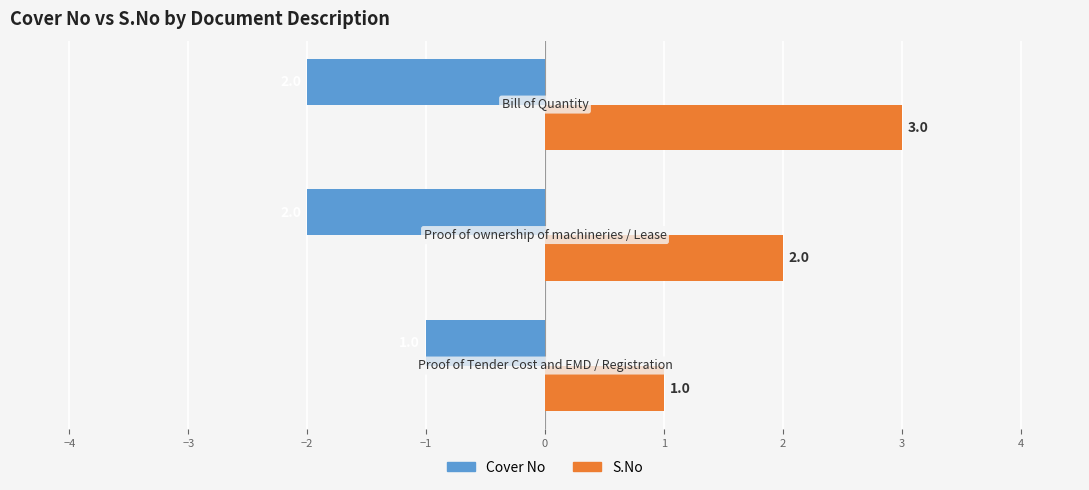

List the series in order of their overall mean, lowest first.

Cover No, S.No